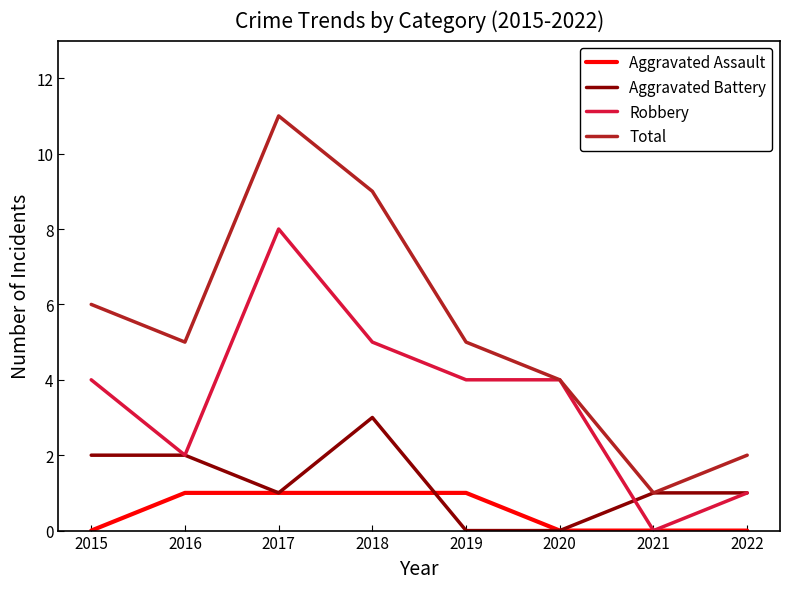

What is the sum of the Robbery values at 2022 and 2016?

3